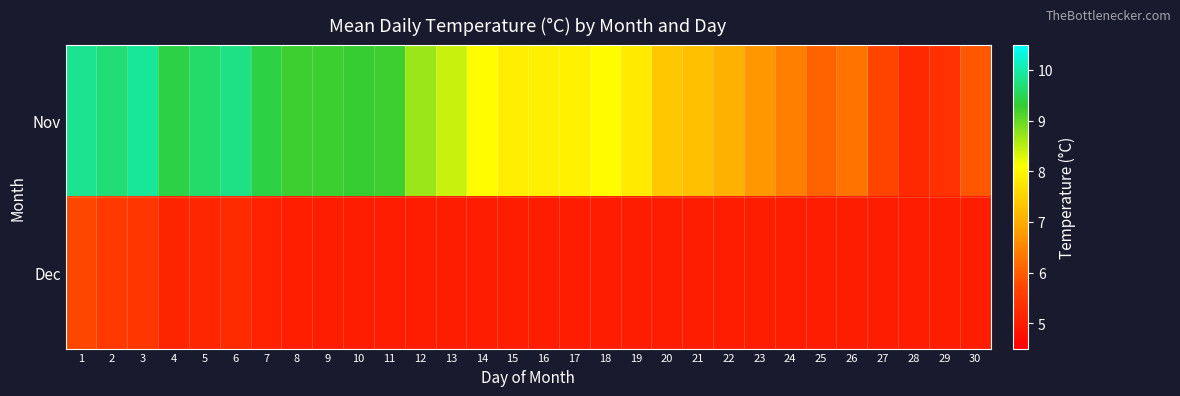

Reading left to right, list all the values displayed in this chart.

Nov: 1=9.9	2=9.7	3=9.9	4=9.4	5=9.6	6=9.8	7=9.4	8=9.2	9=9.2	10=9.3	11=9.2	12=8.7	13=8.4	14=8.1	15=7.9	16=7.9	17=7.9	18=8.1	19=7.8	20=7.4	21=7.3	22=7.1	23=6.7	24=6.4	25=6.1	26=6.3	27=5.7	28=5.2	29=5.4	30=5.9
Dec: 1=5.7	2=5.5	3=5.4	4=5.1	5=5.2	6=5.3	7=5.1	8=5.0	9=5.0	10=5.0	11=5.0	12=5.0	13=5.0	14=5.0	15=5.0	16=5.0	17=5.0	18=5.0	19=5.0	20=5.0	21=5.0	22=5.0	23=5.0	24=5.0	25=5.0	26=5.0	27=5.0	28=5.0	29=5.0	30=5.0